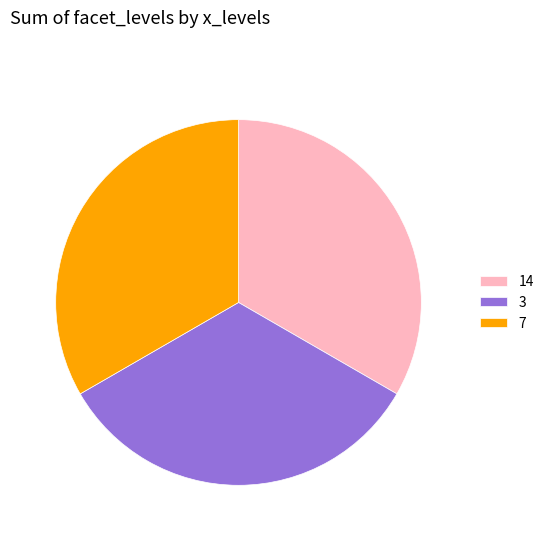

Does 7 represent more than half of the total?

No